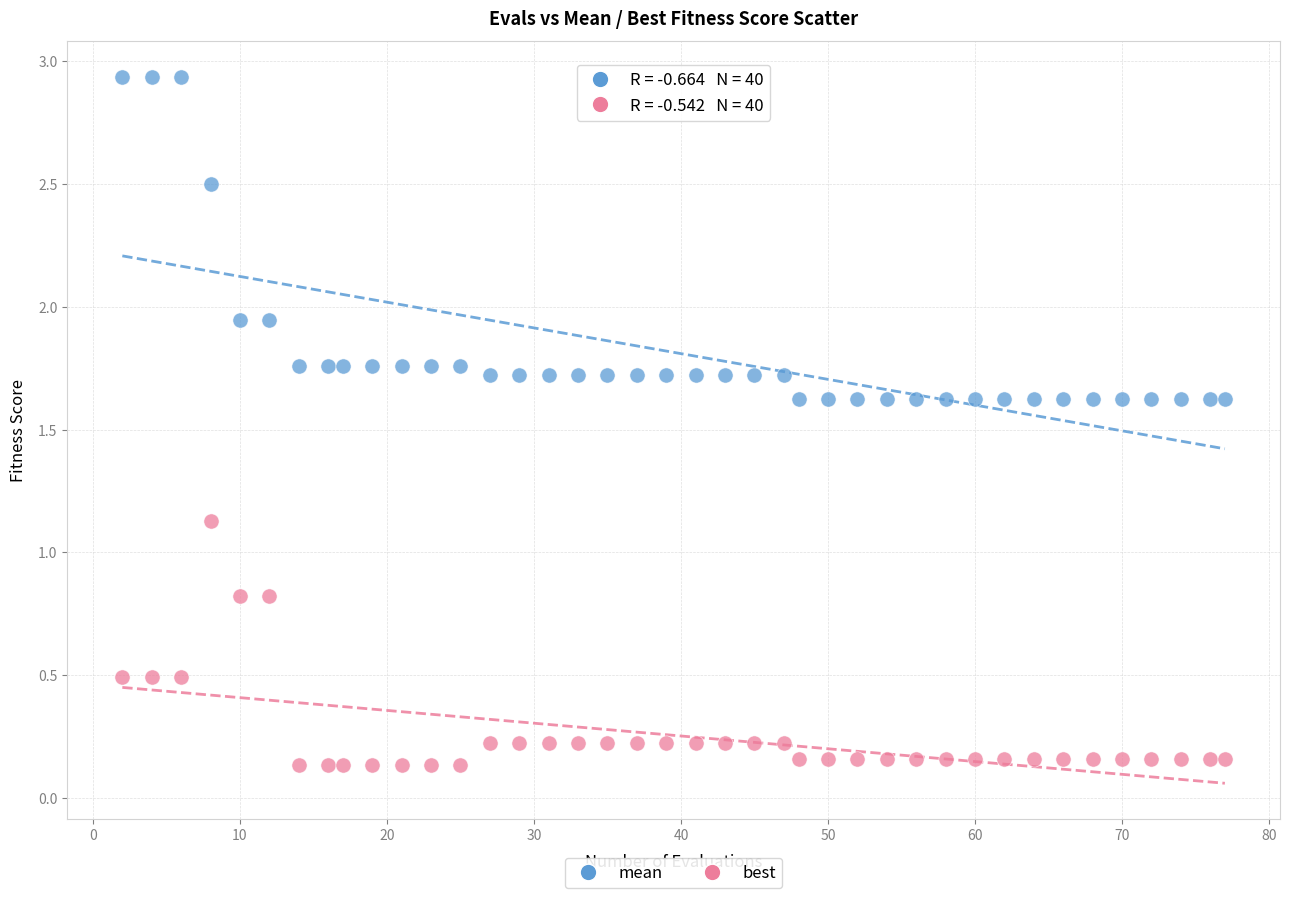

Across all data points, what is the range of Y values (max minus min)?

2.8